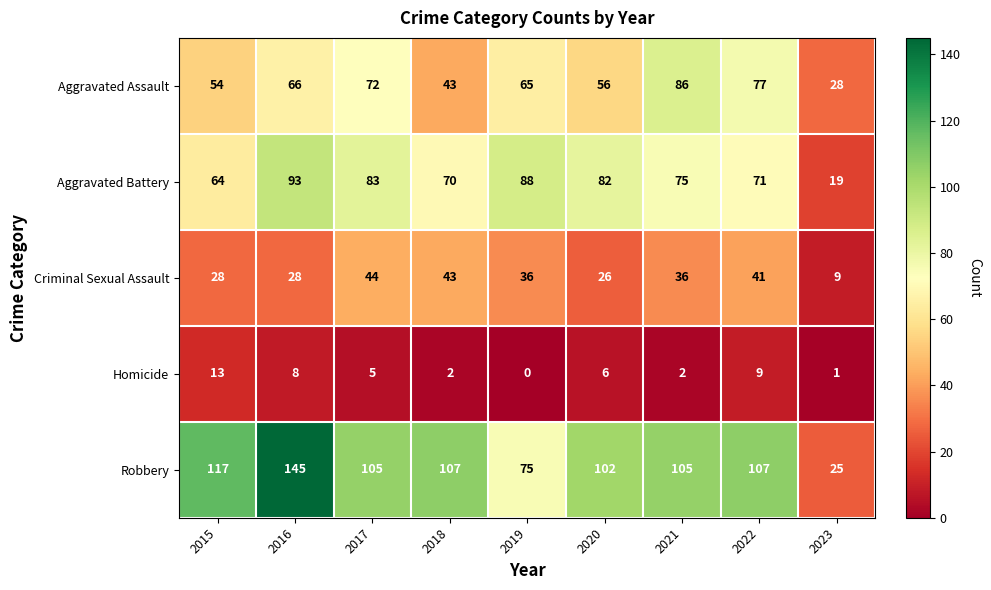

Rank the series at 2022 from highest to lowest value.

Robbery, Aggravated Assault, Aggravated Battery, Criminal Sexual Assault, Homicide